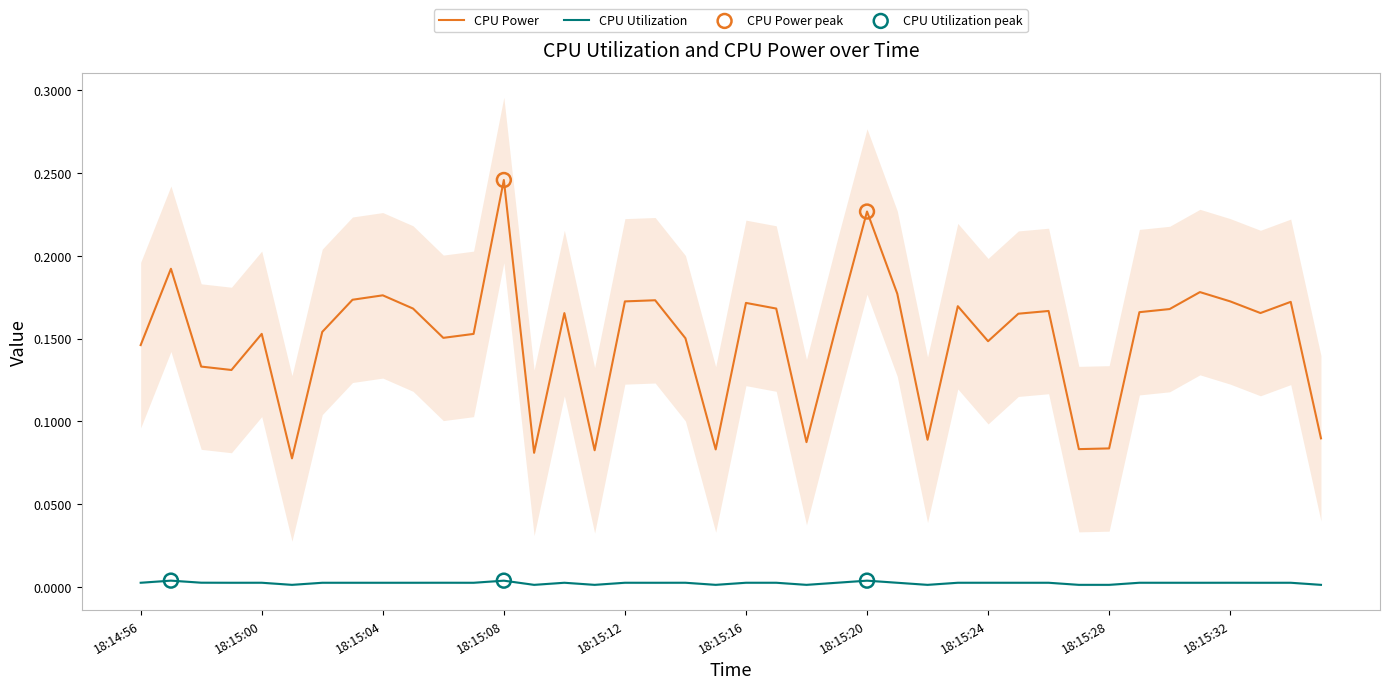

Which series has the largest total across all categories?

CPU Power